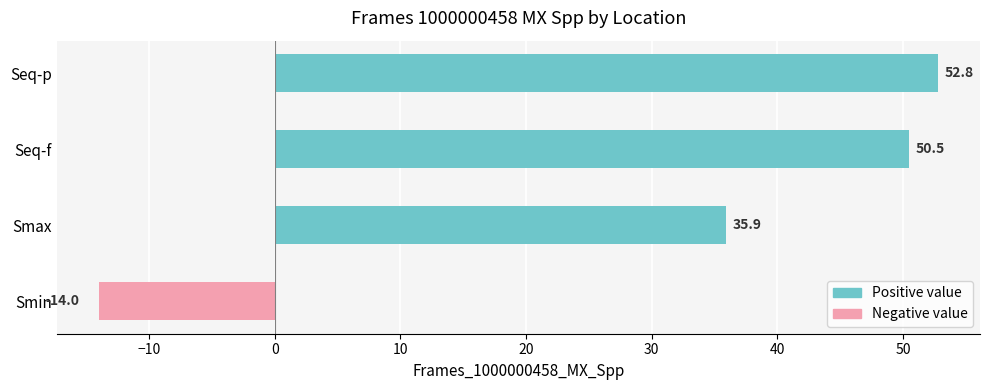

Where is the data nearest to the value 19?

Smax